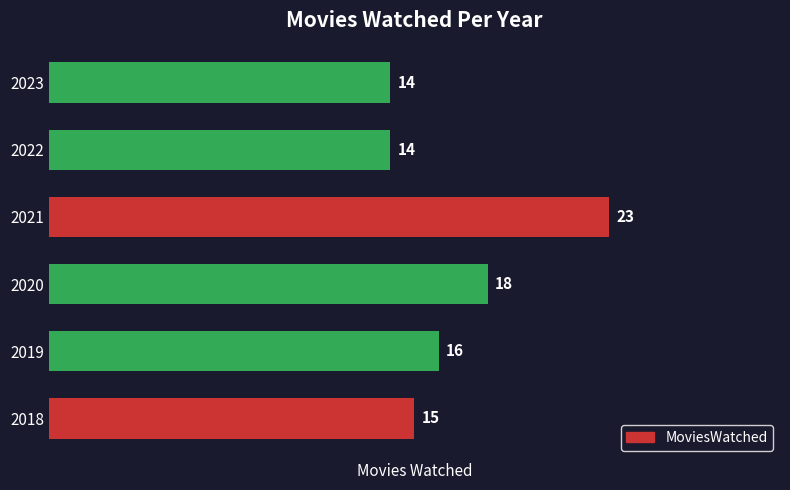

The chart shows a value of 14 at 2023. True or false?

True